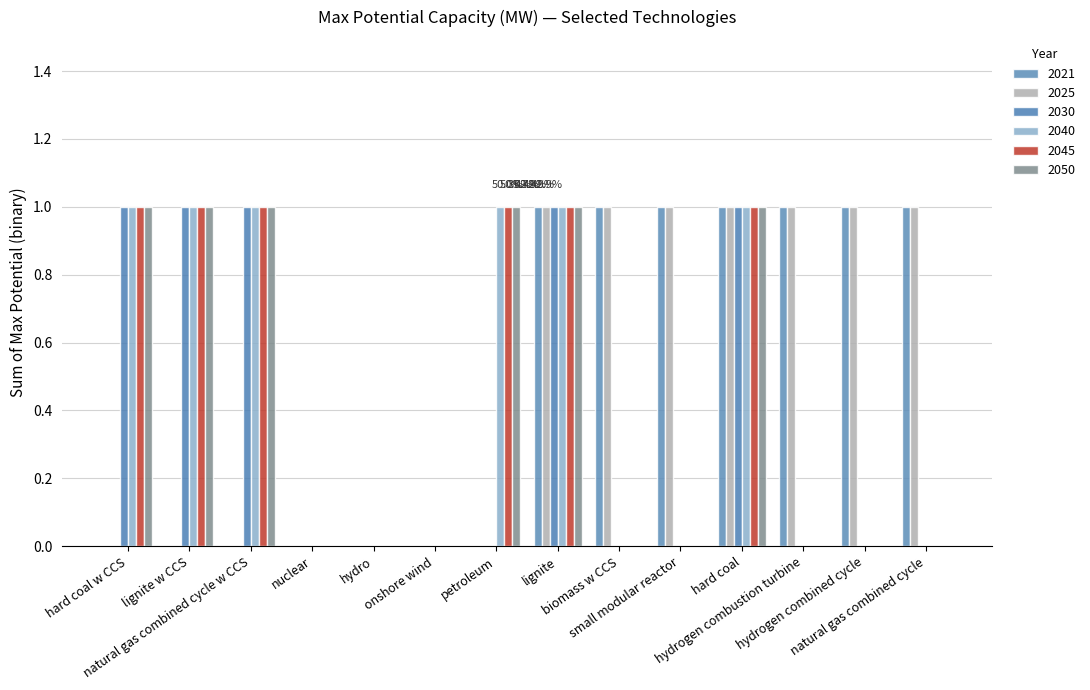

How many series are shown in this chart?

6